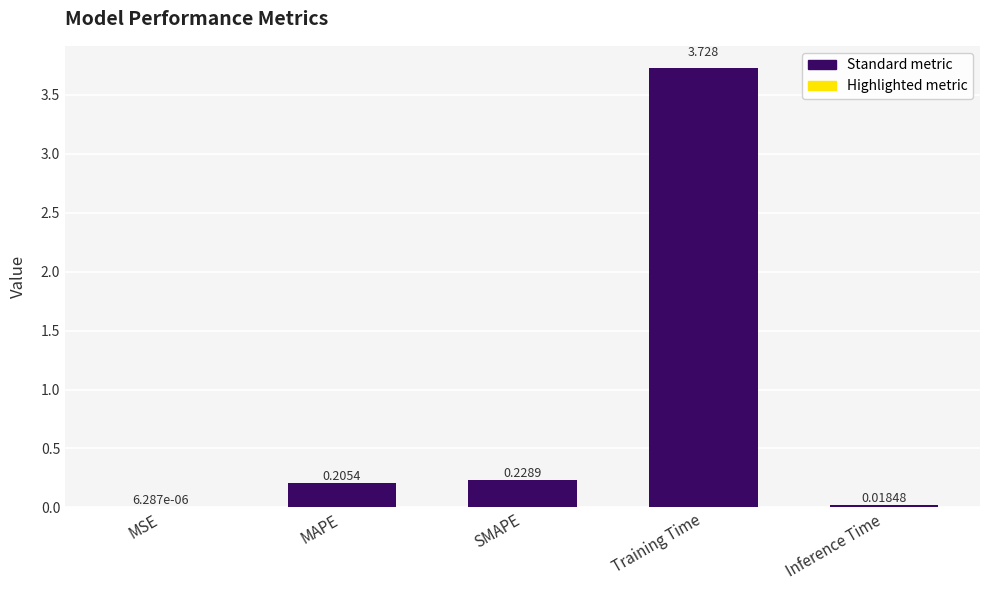

Which has a higher value, MSE or Inference Time?

Inference Time